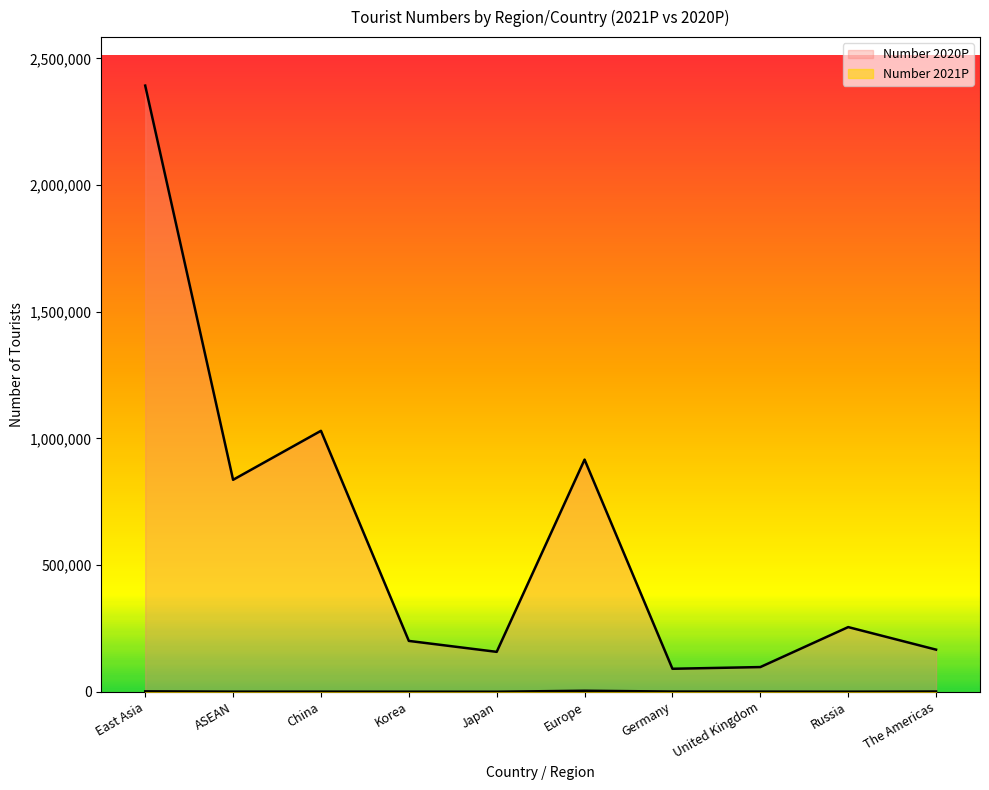

Rank the series by their maximum value, from highest to lowest.

Number 2020P, Number 2021P